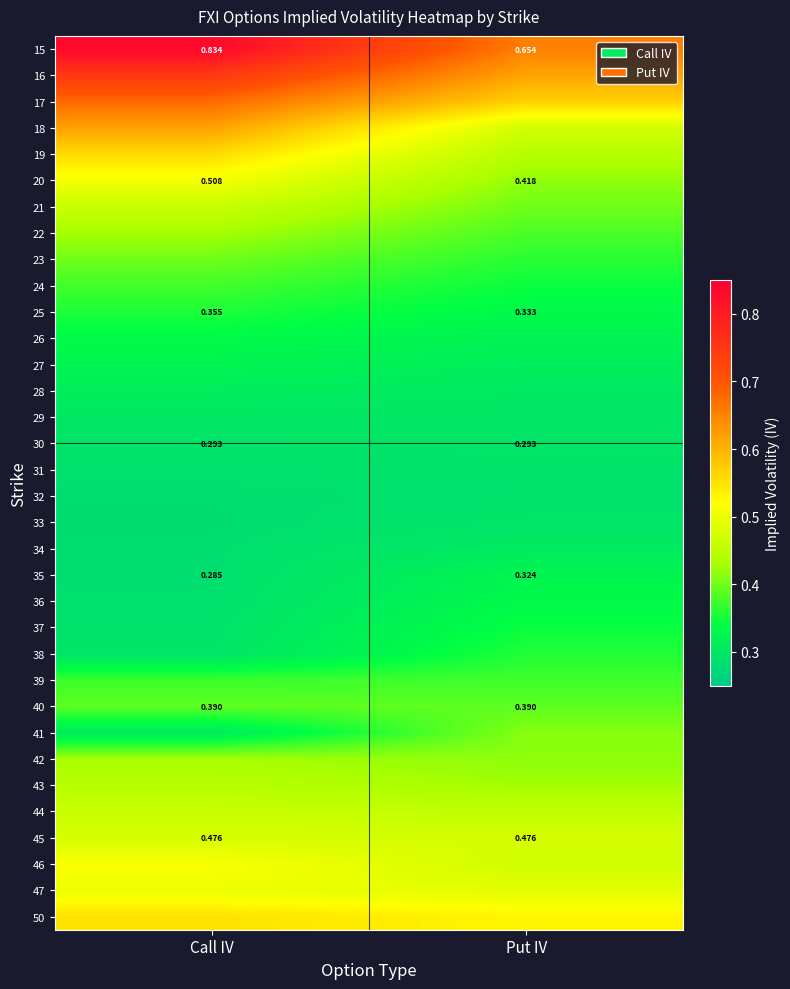

At which label is 20 closest to 0?

Put IV